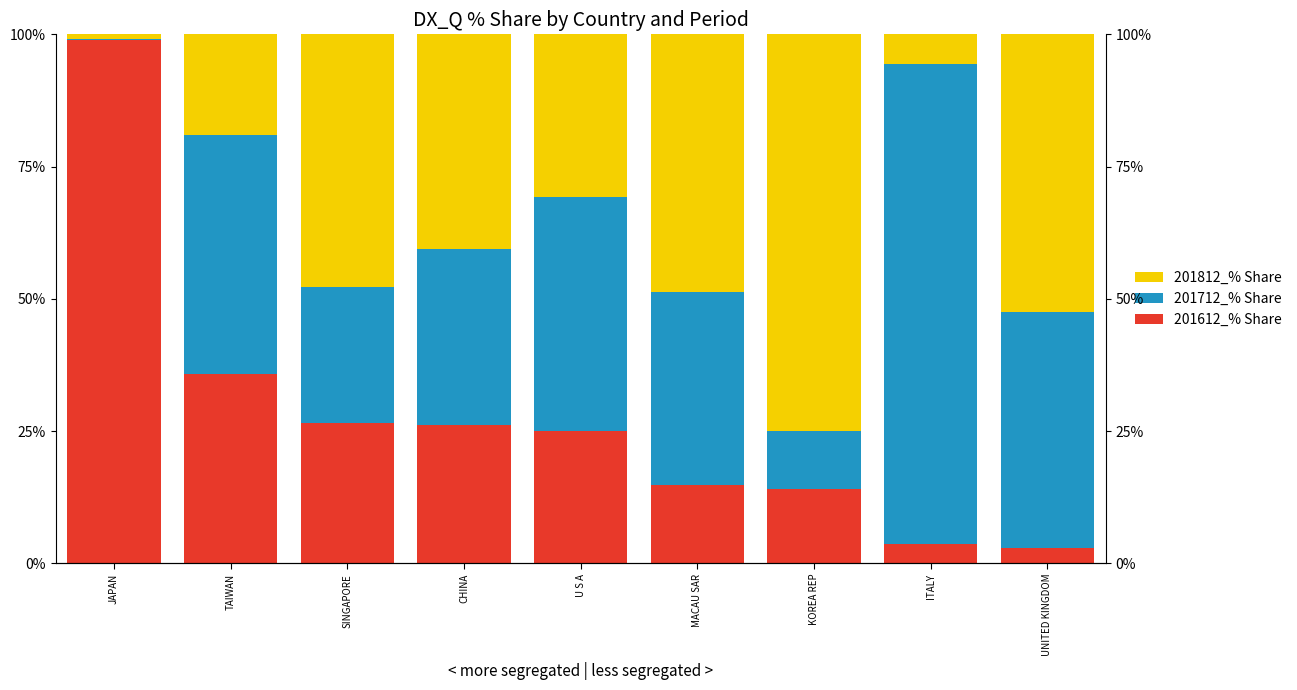

What are all the series names shown in the legend?

201612_% Share, 201712_% Share, 201812_% Share